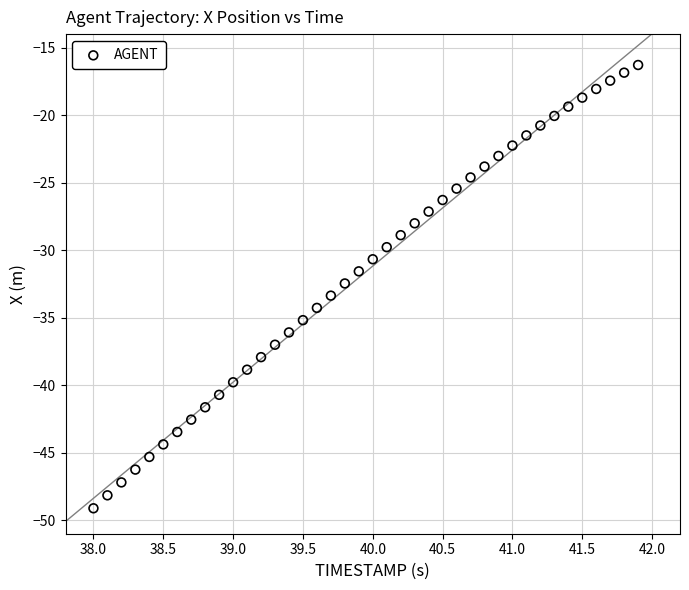

What is the range of X values (max minus min)?

3.9